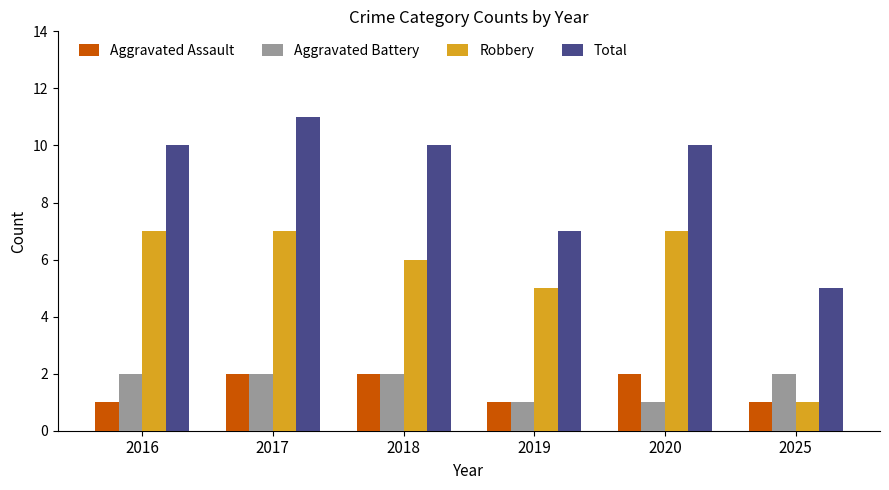

What is the value of the Aggravated Assault bar at the 4th from the left?

1